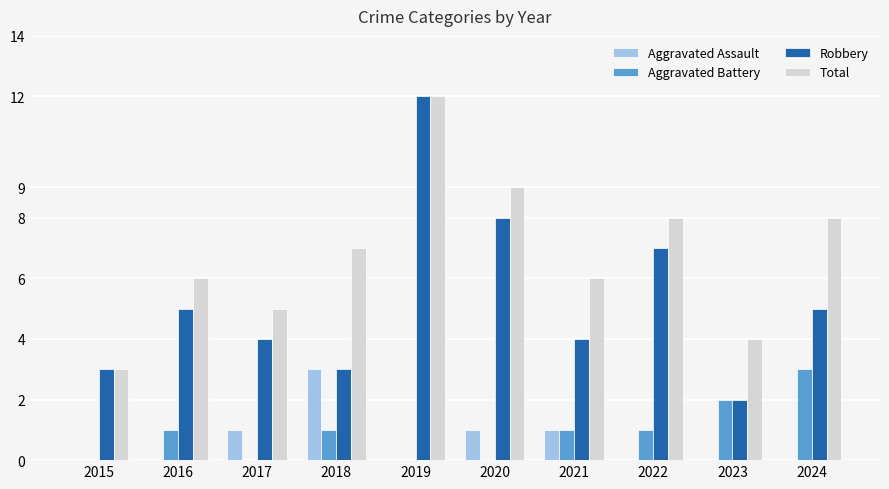

What is the sum of all Aggravated Assault values?

6